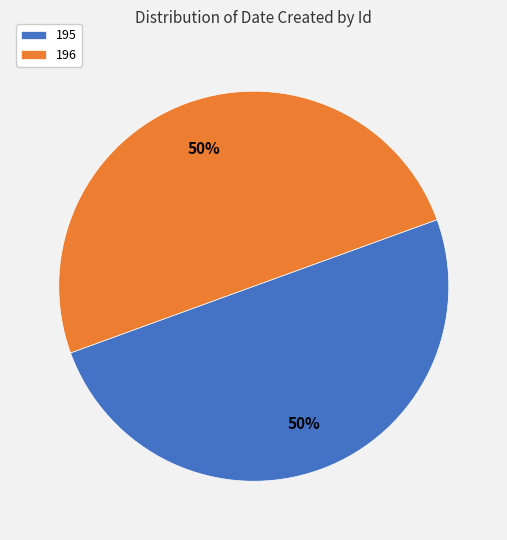

Is the sum of 195 and 196 greater than half?

Yes